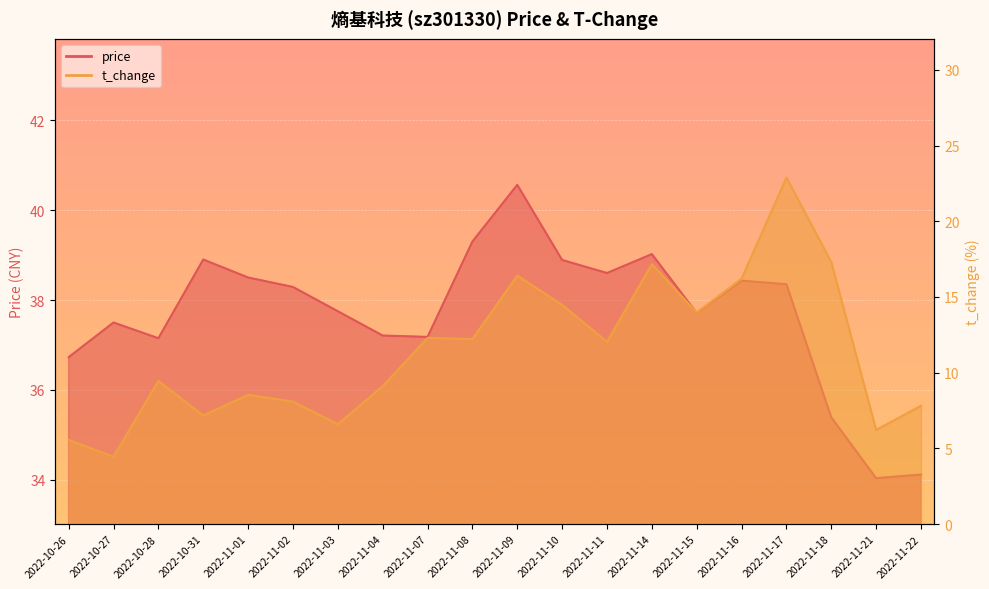

Read the t_change value at 2022-11-11.

12.0